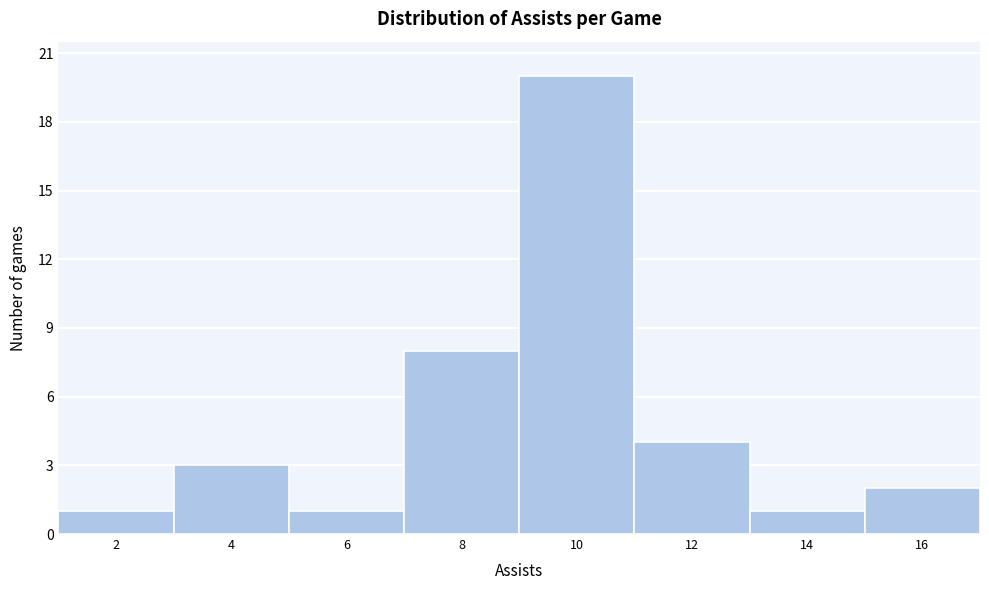

Reading right to left, what are all the values shown in this chart?

16=2	14=1	12=4	10=20	8=8	6=1	4=3	2=1